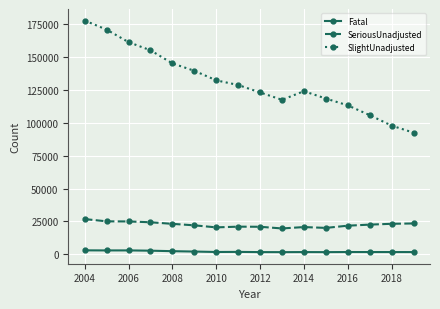

True or false: SeriousUnadjusted and SlightUnadjusted cross at least once.

False